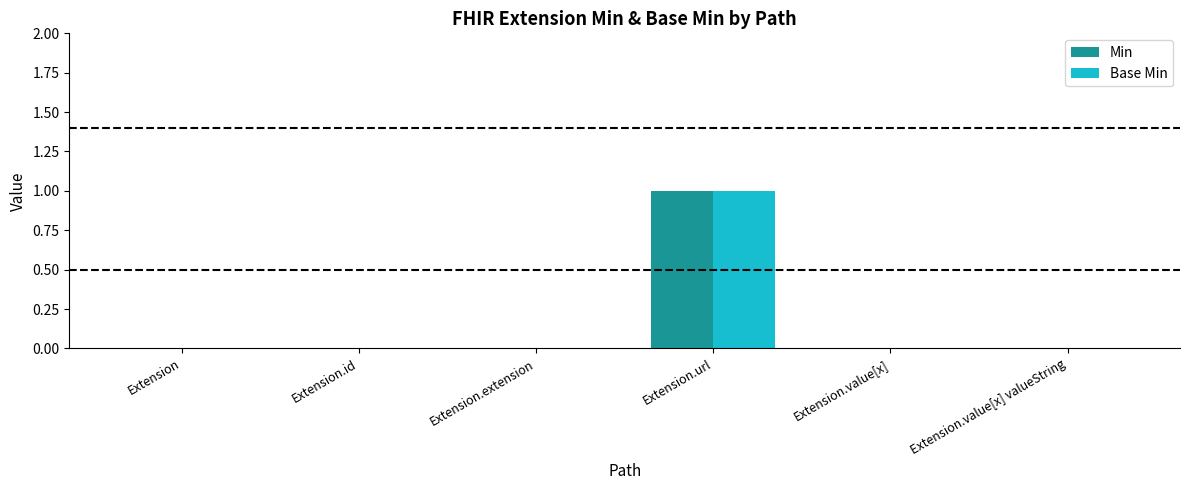

At which category is the sum across all series the highest?

Extension.url